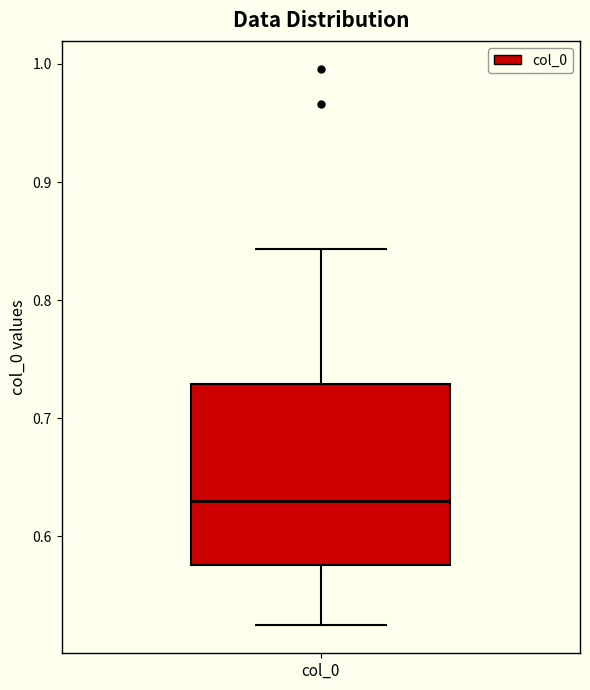

Transcribe this box plot: give where the median line is, the range the box spans, and where the two whiskers end, as read against the y-axis. The values are not printed on the chart, so give them approximately, as read against the axis.

median 0.63, box 0.58 to 0.73, whiskers 0.52 to 0.84